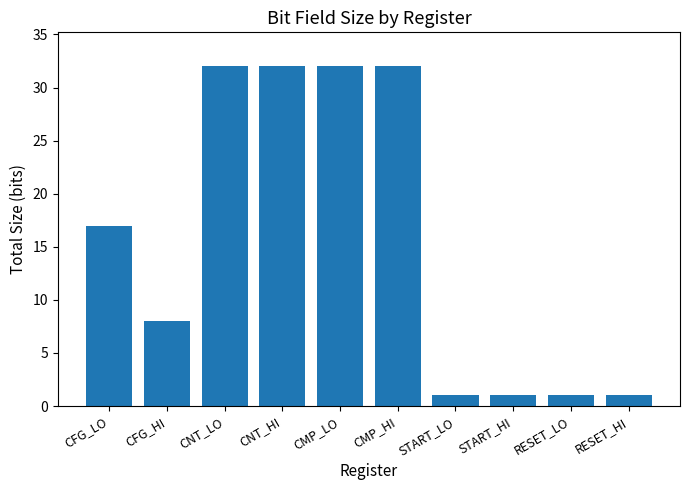

What is the value of the 2nd bar from the left?

8